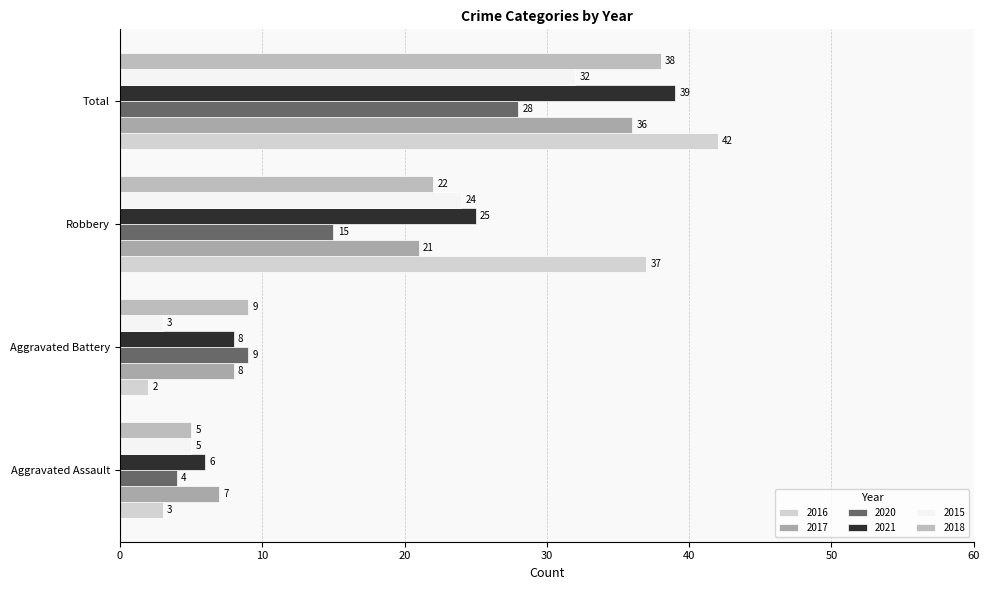

What is the sum of the 2017 values at Total and Aggravated Battery?

44